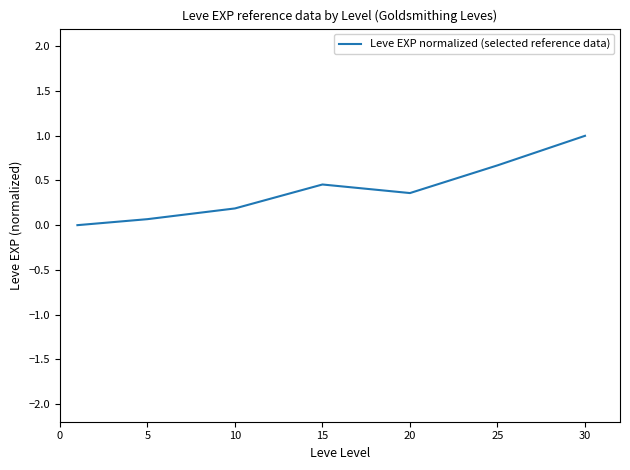

True or false: the data has more than 2 interior local peaks.

False